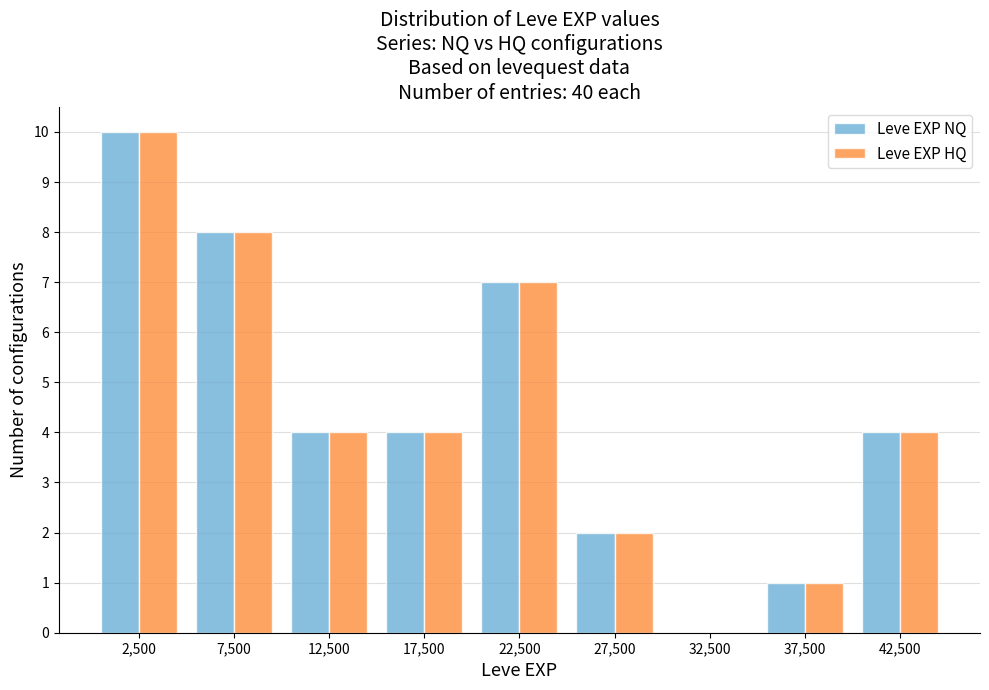

Reading left to right, transcribe this chart: for each range on the x-axis, give the height of each series' bar. The values are not printed on the chart, so give them approximately, as read against the axis.

0 to 5000: Leve EXP NQ=10	Leve EXP HQ=10
5000 to 10000: Leve EXP NQ=8	Leve EXP HQ=8
10000 to 15000: Leve EXP NQ=4	Leve EXP HQ=4
15000 to 20000: Leve EXP NQ=4	Leve EXP HQ=4
20000 to 25000: Leve EXP NQ=7	Leve EXP HQ=7
25000 to 30000: Leve EXP NQ=2	Leve EXP HQ=2
30000 to 35000: Leve EXP NQ=0	Leve EXP HQ=0
35000 to 40000: Leve EXP NQ=1	Leve EXP HQ=1
40000 to 45000: Leve EXP NQ=4	Leve EXP HQ=4